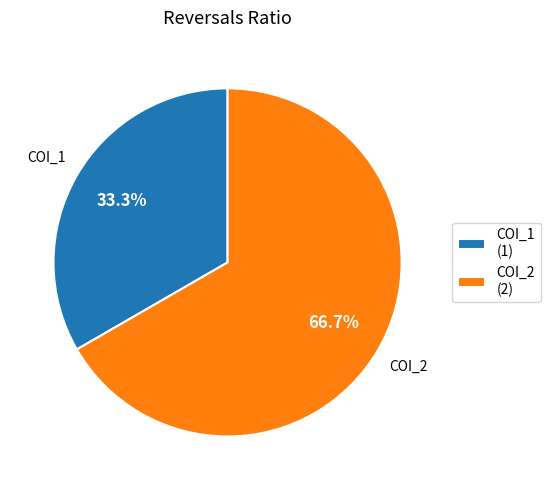

Is there a majority slice in this chart?

Yes